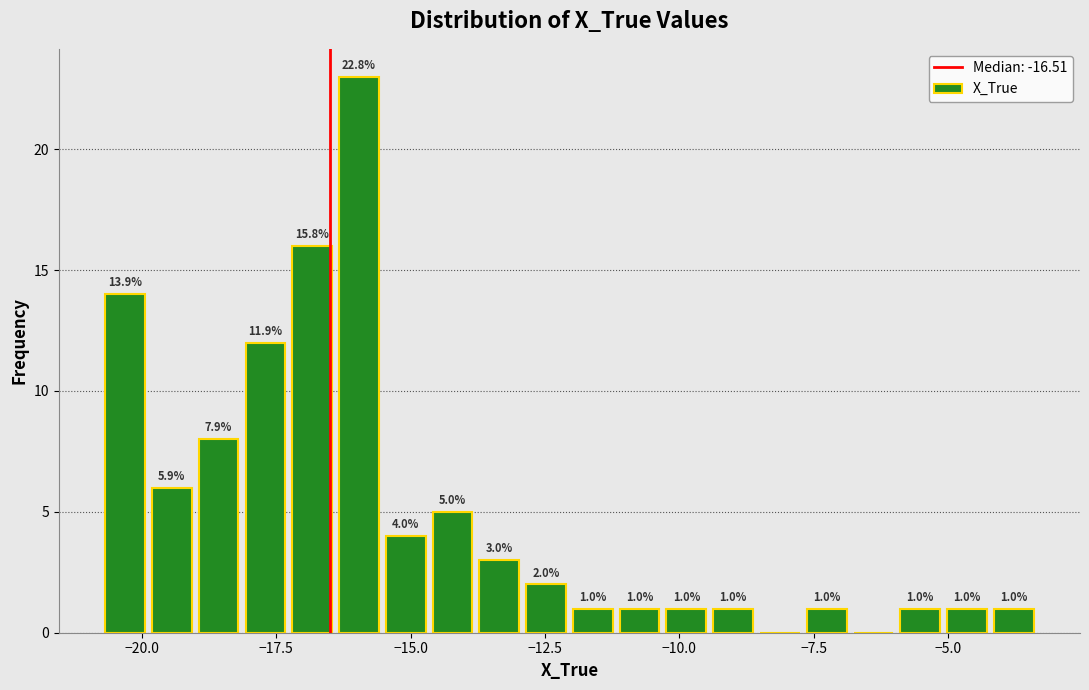

Around what value on the x-axis is the tallest bar? Give the approximate position of its centre, as read against the axis.

-16.0